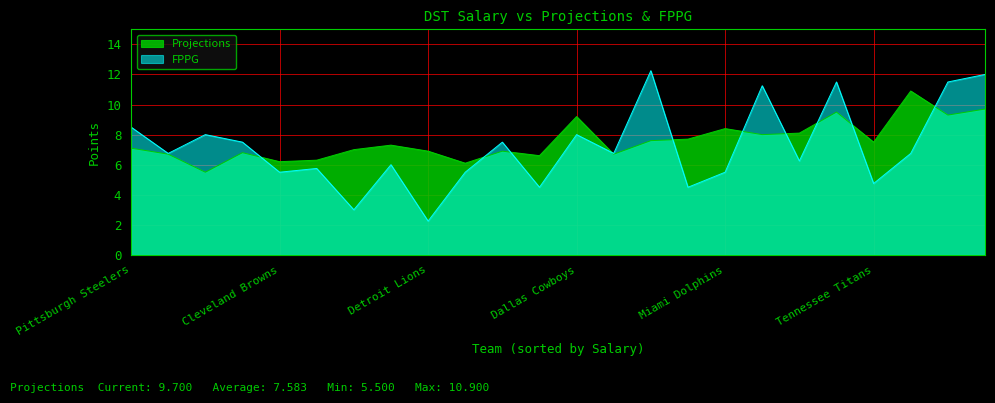

List the series in order of their peak value, highest first.

FPPG, Projections